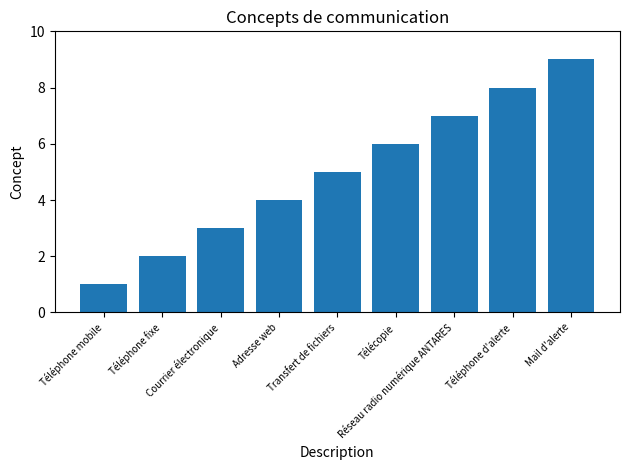

Does the chart contain any negative values?

No